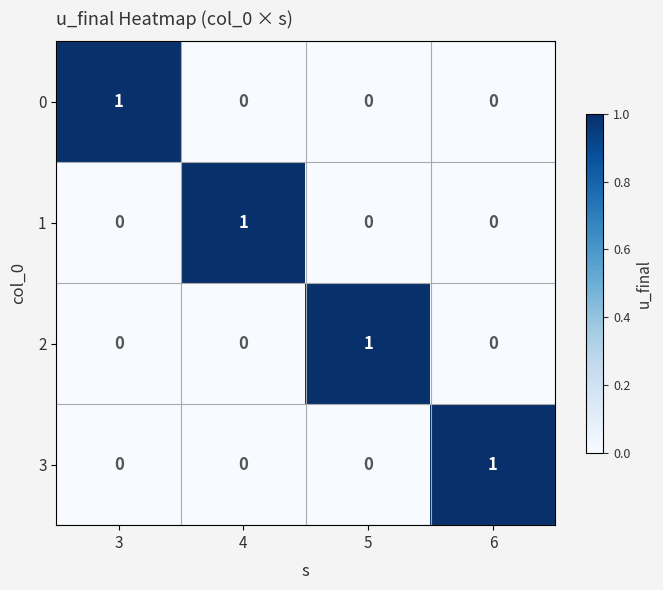

Reading right to left, extract all data points from this chart.

0: 6=0	5=0	4=0	3=1
1: 6=0	5=0	4=1	3=0
2: 6=0	5=1	4=0	3=0
3: 6=1	5=0	4=0	3=0